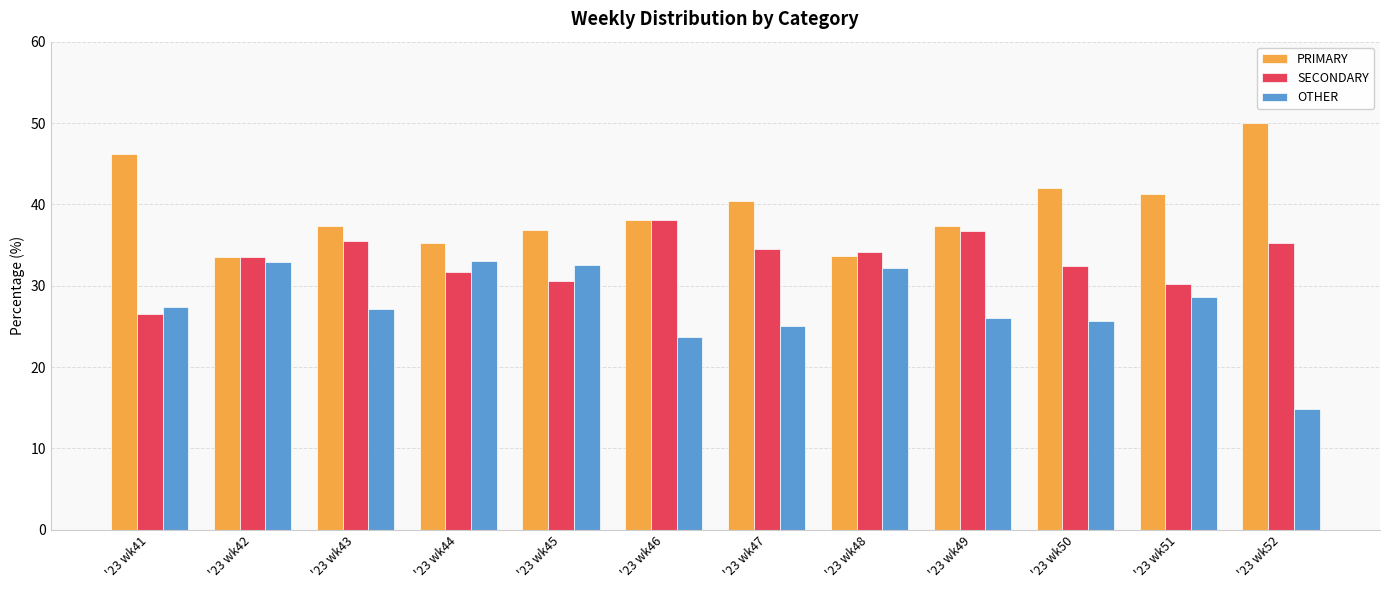

The SECONDARY series shows 62.0 at '23 wk47. True or false?

False